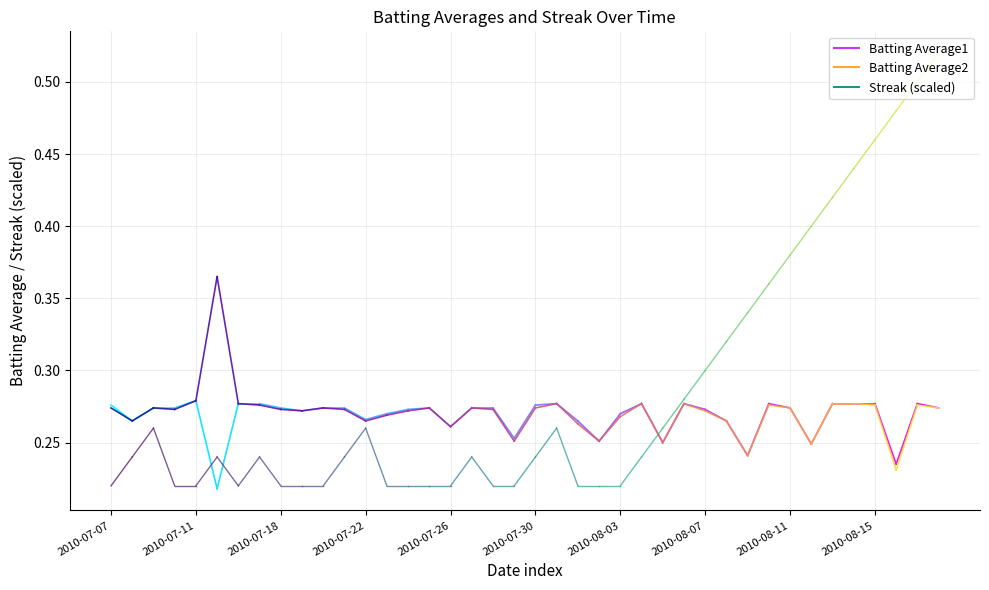

What is the value of the Batting Average2 point at the 2nd from the left?

0.3